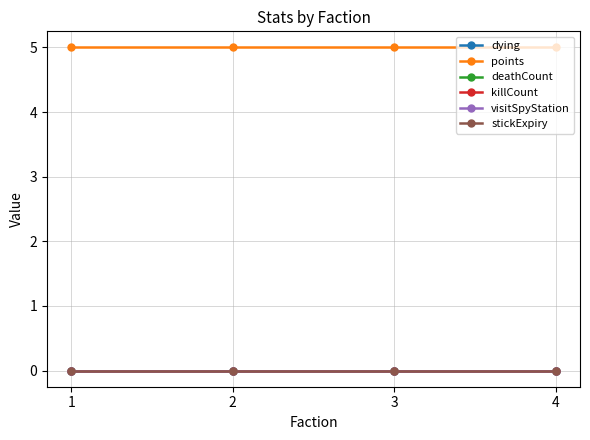

At which label is points closest to 5?

1